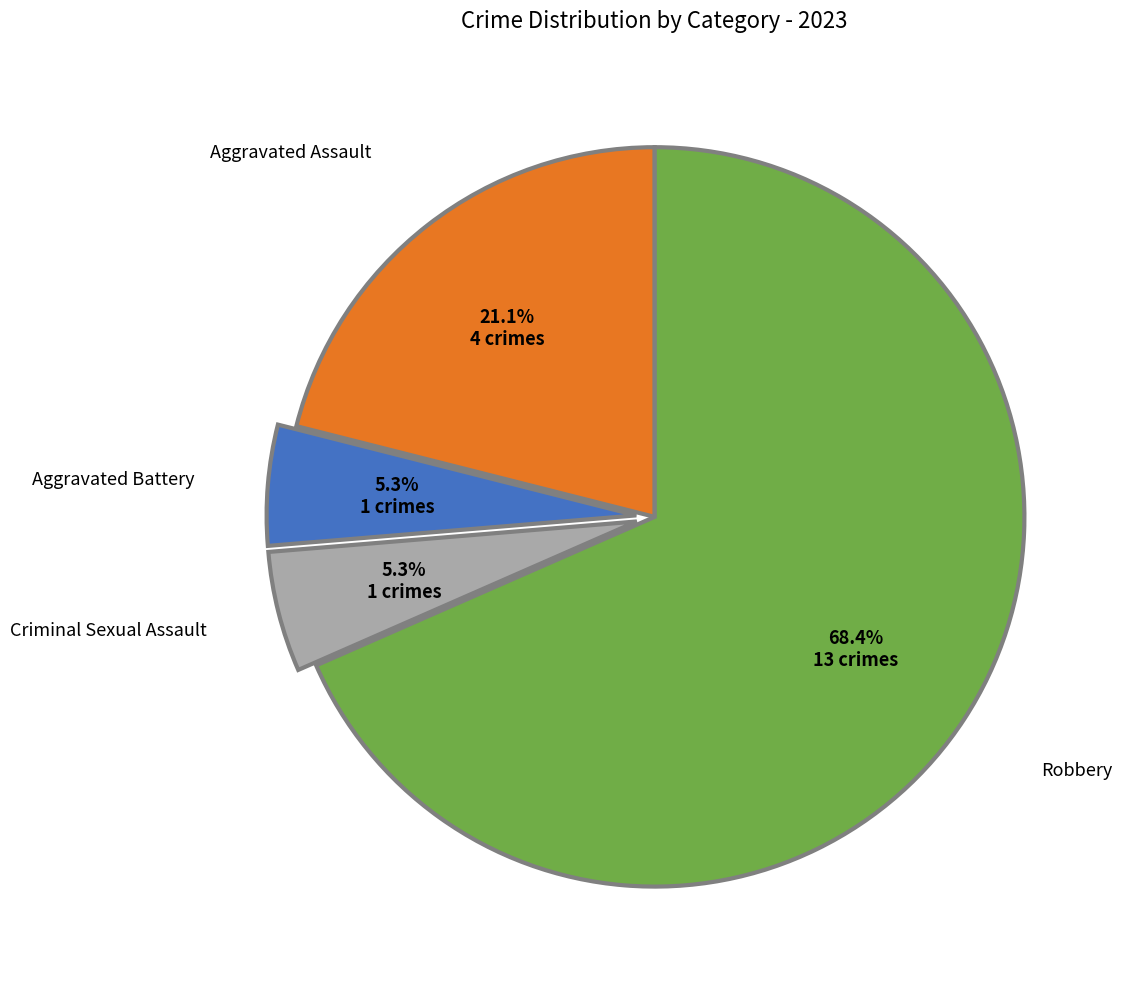

The Aggravated Battery slice represents 11% of the pie. True or false?

False